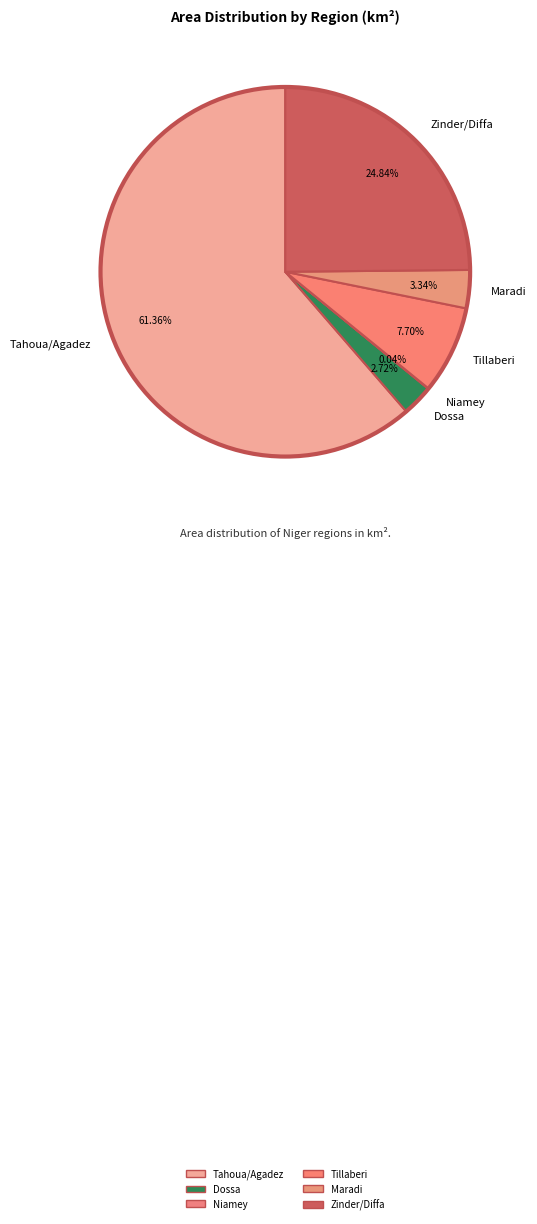

What is the largest slice in the pie chart?

Tahoua/Agadez